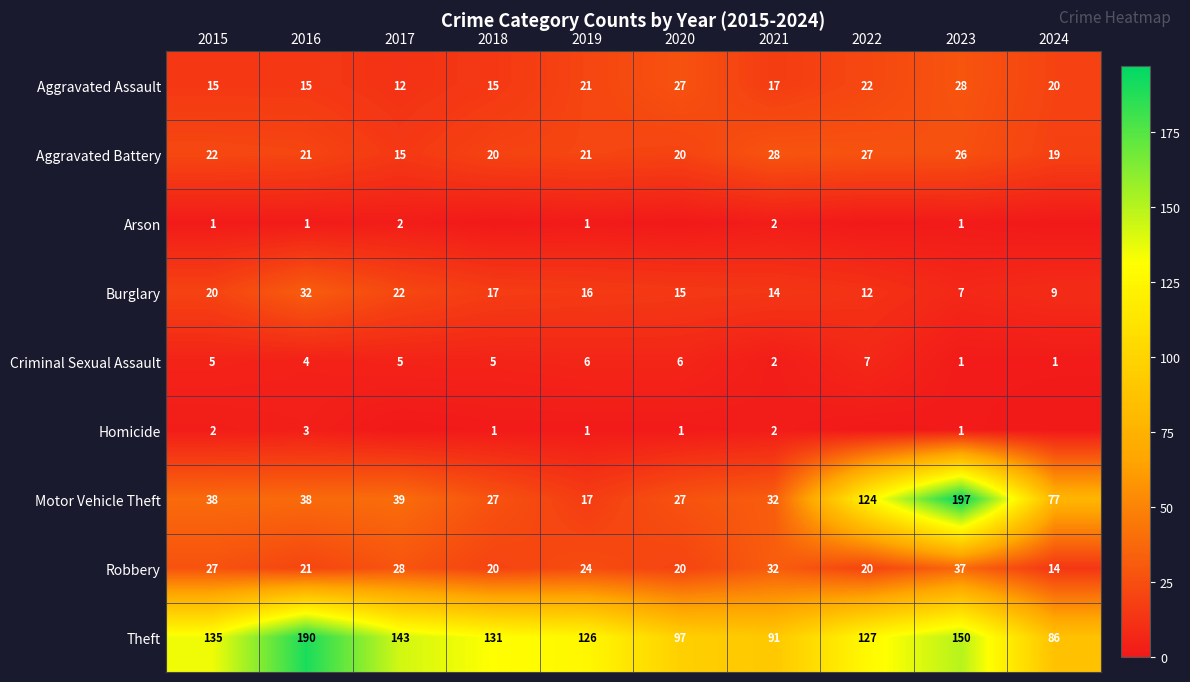

What is the sum of the Homicide values at 2024 and 2018?

1